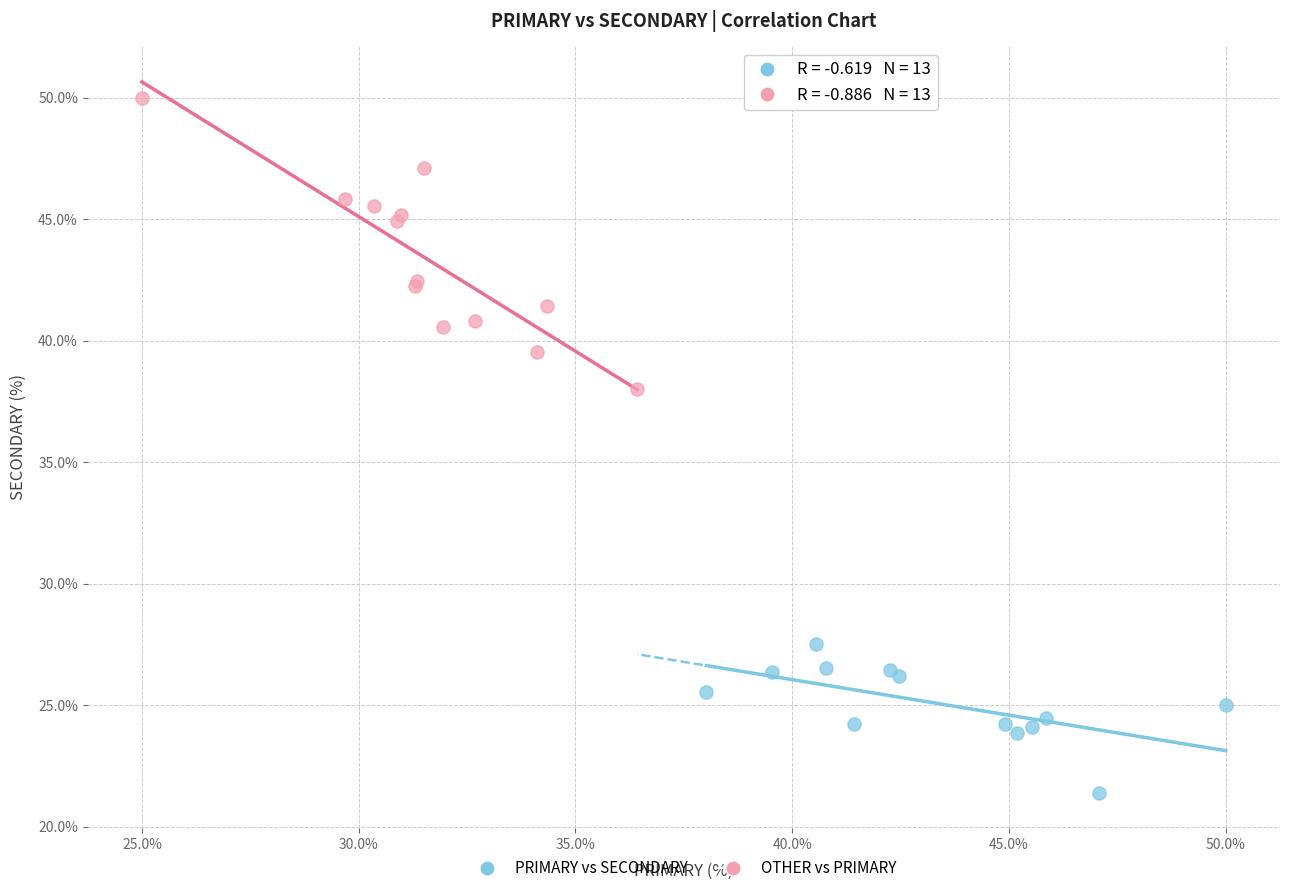

Which series has the largest Y range (max minus min)?

OTHER vs PRIMARY